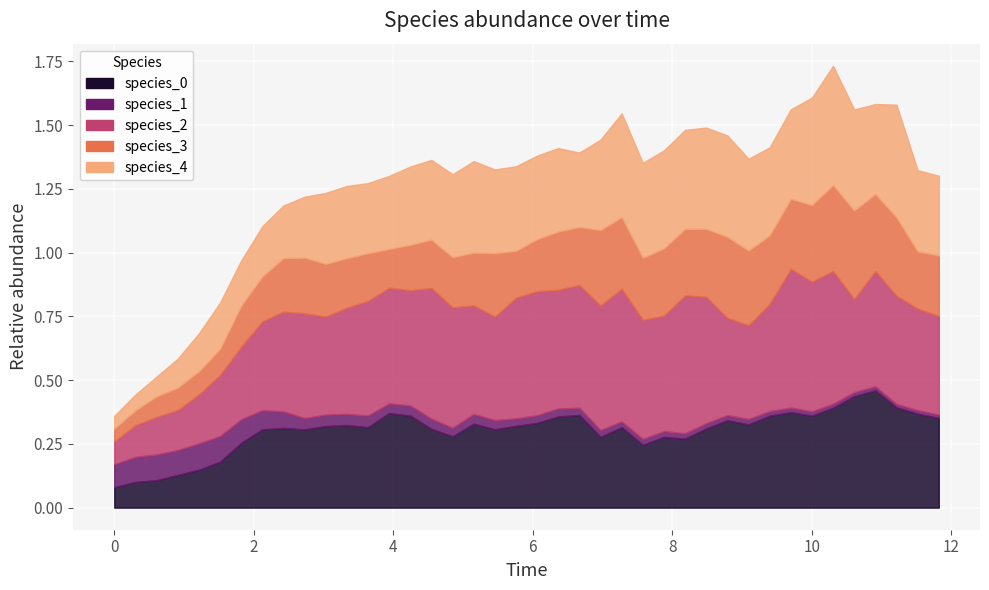

How many interior local peaks does the species_4 series have?

8